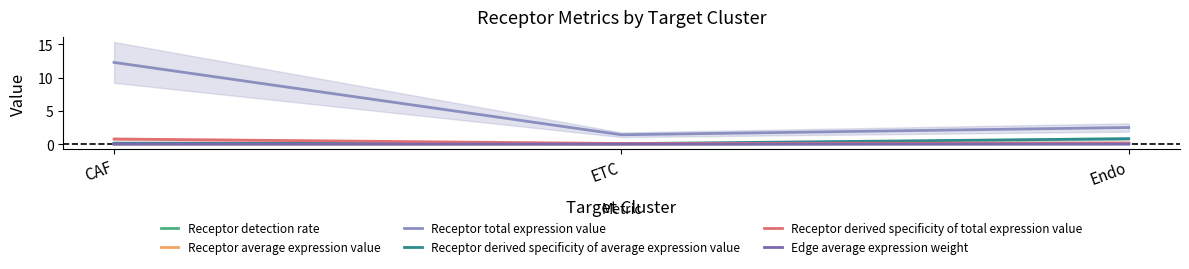

What is the label of the 3rd point from the right?

CAF